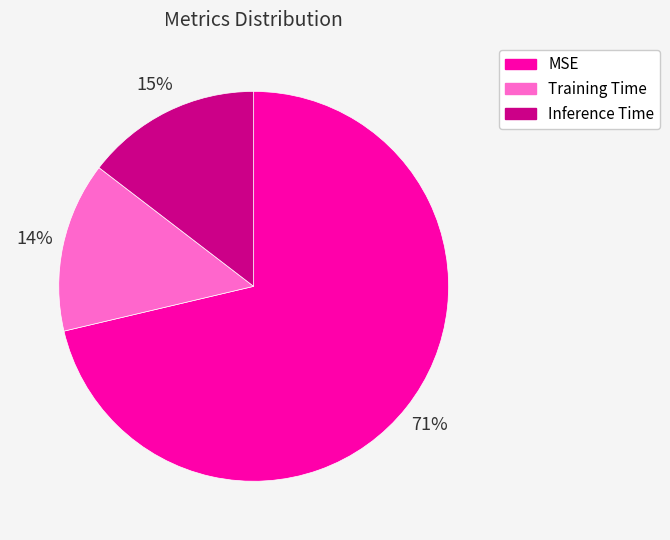

Is it true that MSE is 71% of the pie?

True